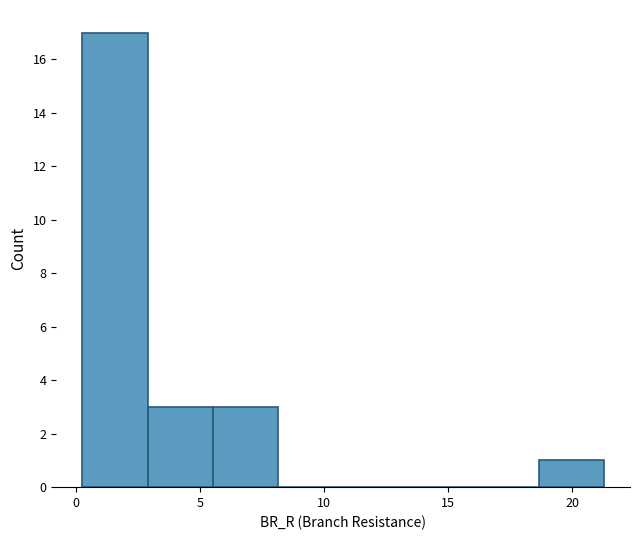

Reading left to right, list every bar in this chart as the range it spans on the x-axis followed by its height. Neither the bar edges nor the heights are printed on the chart, so give them approximately, as read against the axes.

0.0 to 3.0: 17
3.0 to 5.5: 3
5.5 to 8.0: 3
8.0 to 11.0: 0
11.0 to 13.5: 0
13.5 to 16.0: 0
16.0 to 18.5: 0
18.5 to 21.5: 1